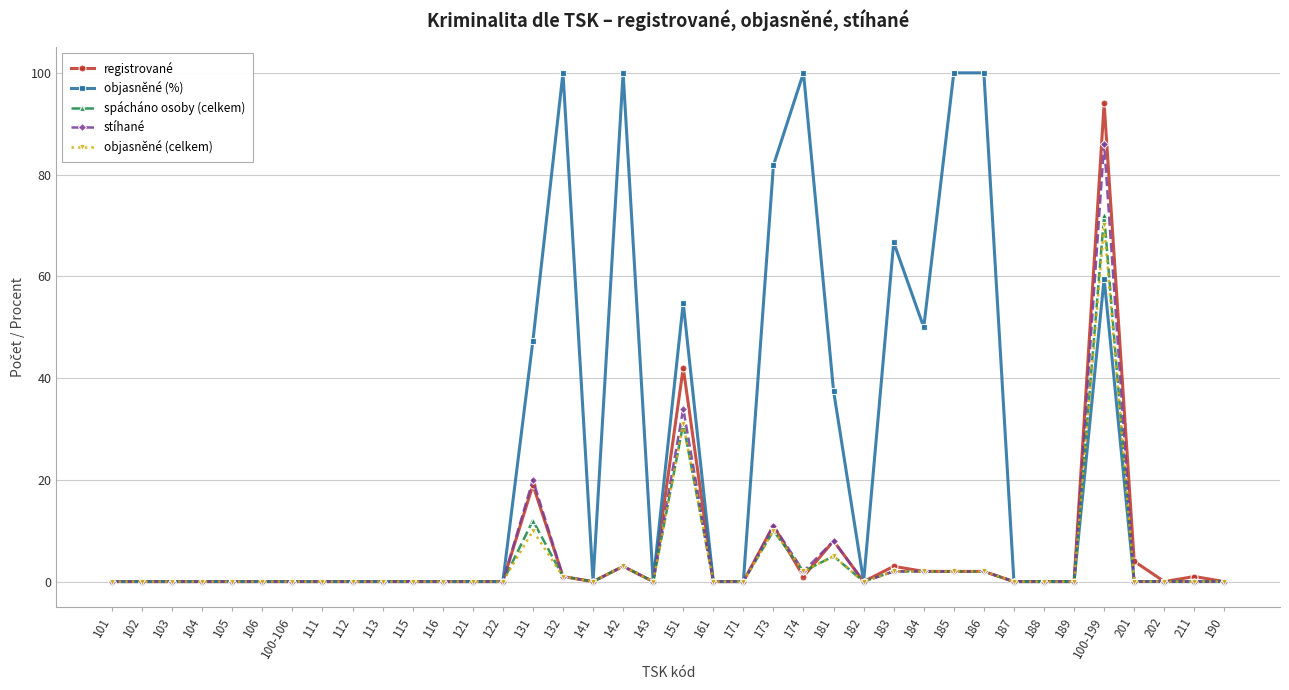

Which series has the largest total across all categories?

objasněné (%)